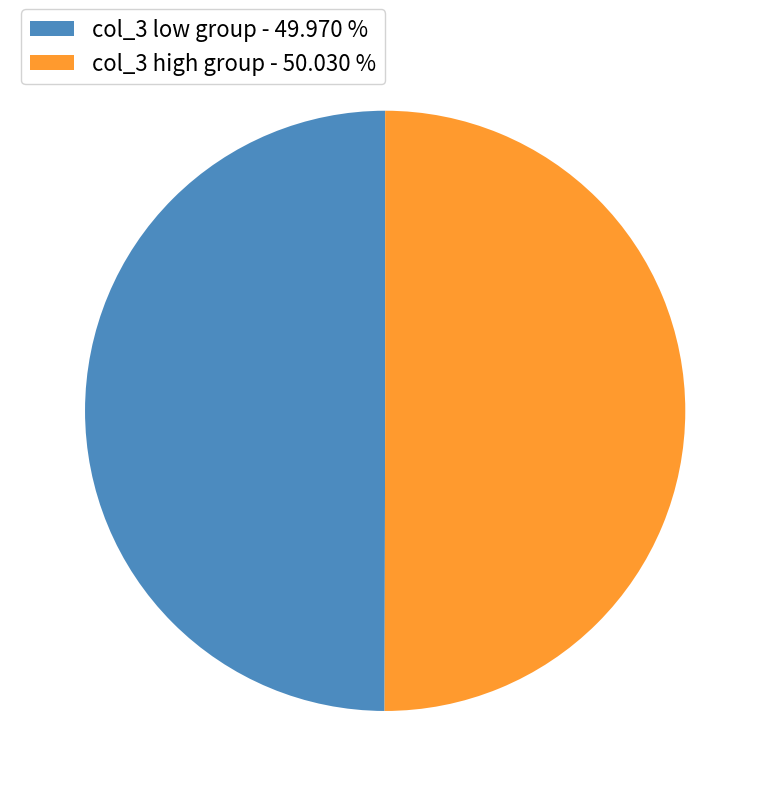

What is the ratio of the value at col_3 low group - 49.970 % to the value at col_3 high group - 50.030 %?

1.0